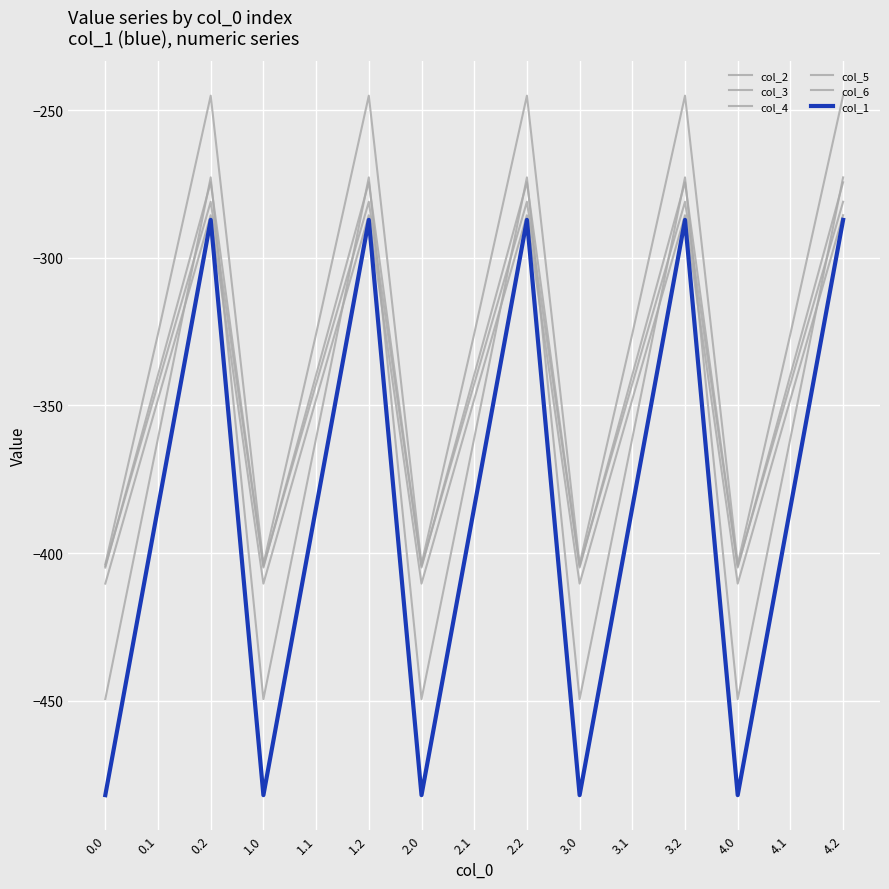

Between 4.0 and 0.0, which is larger?

4.0